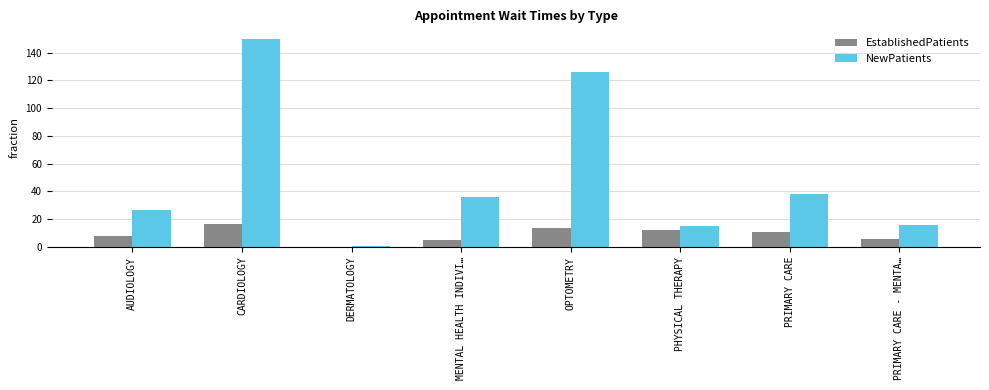

What is the sum of the NewPatients values at DERMATOLOGY and OPTOMETRY?

126.0